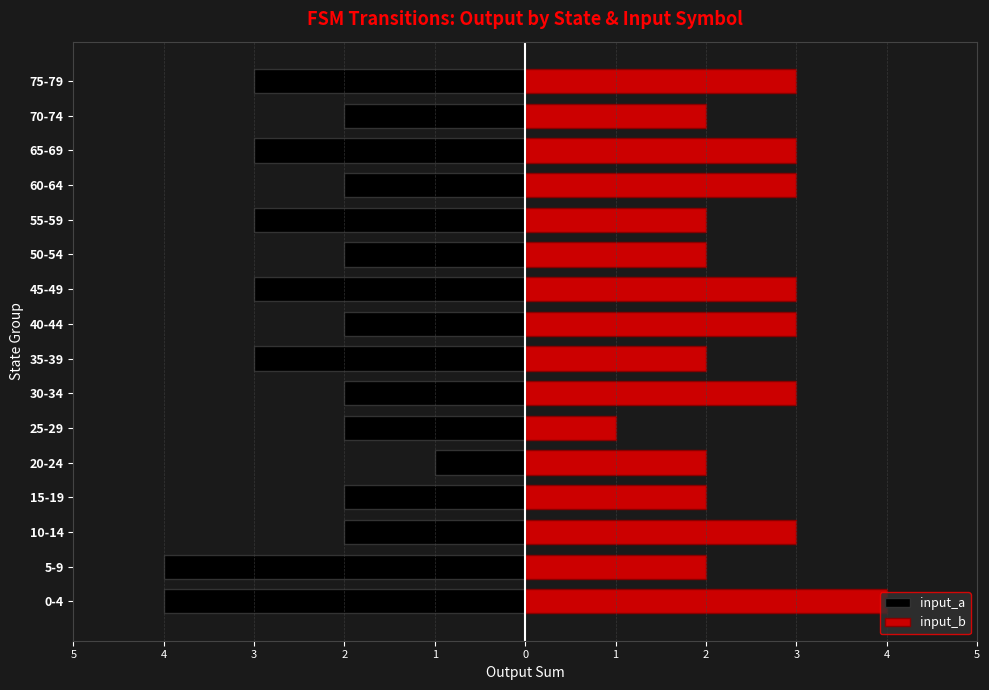

What is the minimum value for input_b?

1